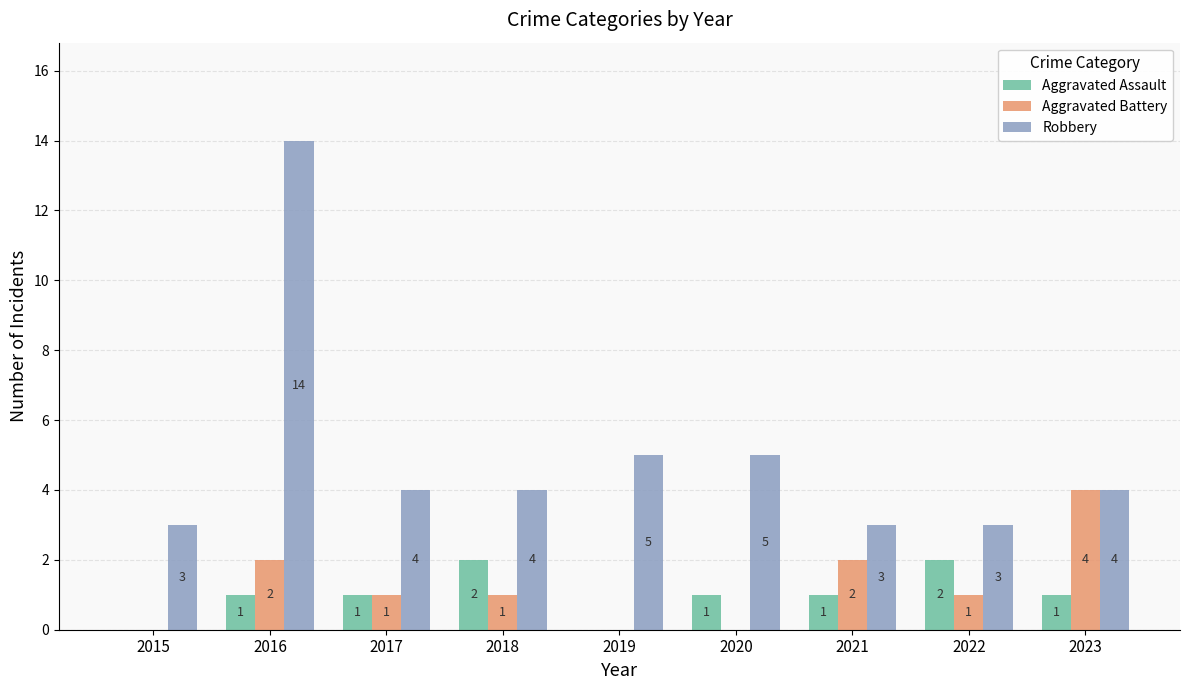

The Aggravated Battery series shows 2 at 2015. True or false?

False